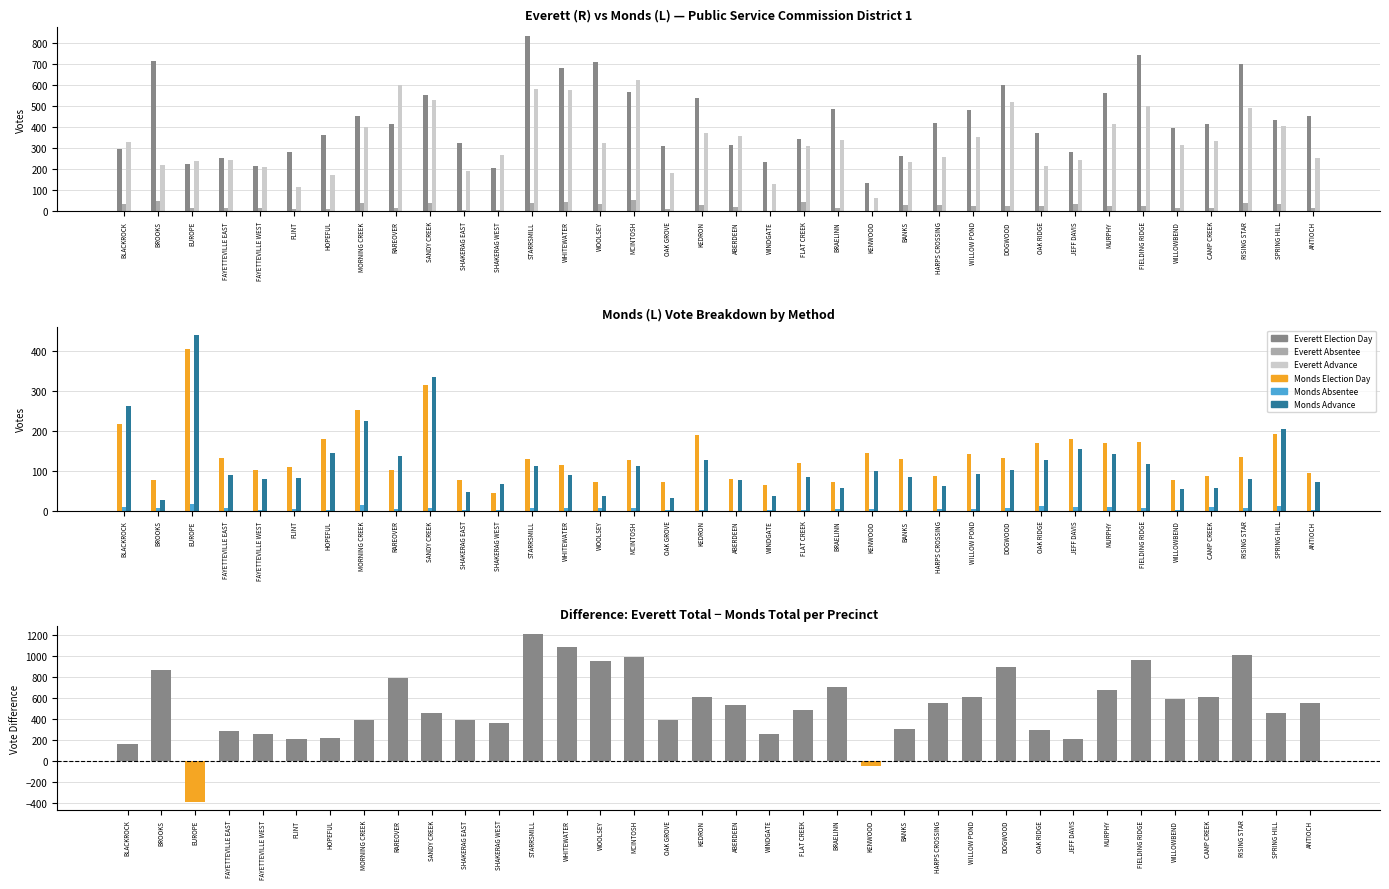

What is the spread (max minus min) of values at OAK RIDGE?

358